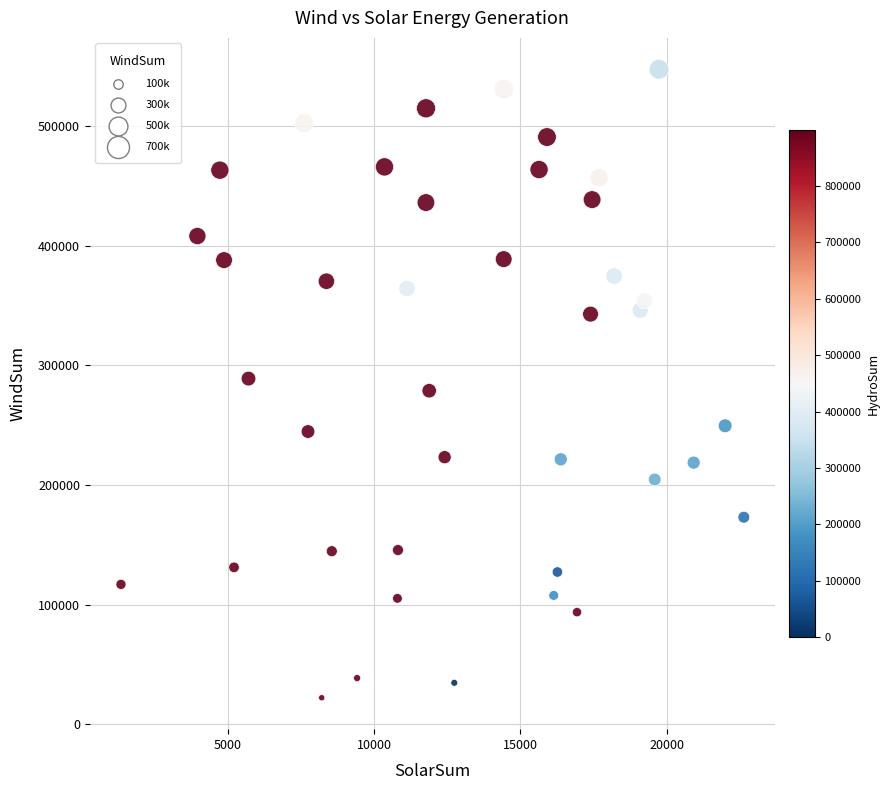

What is the range of Y values (max minus min)?

525217.0